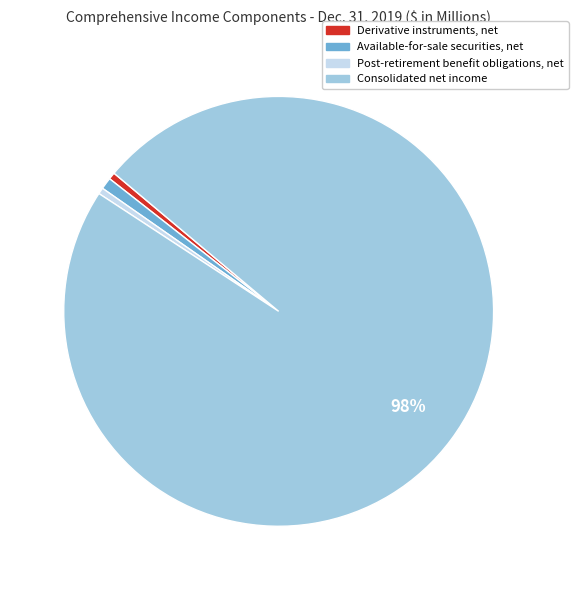

How many slices are in this pie chart?

4